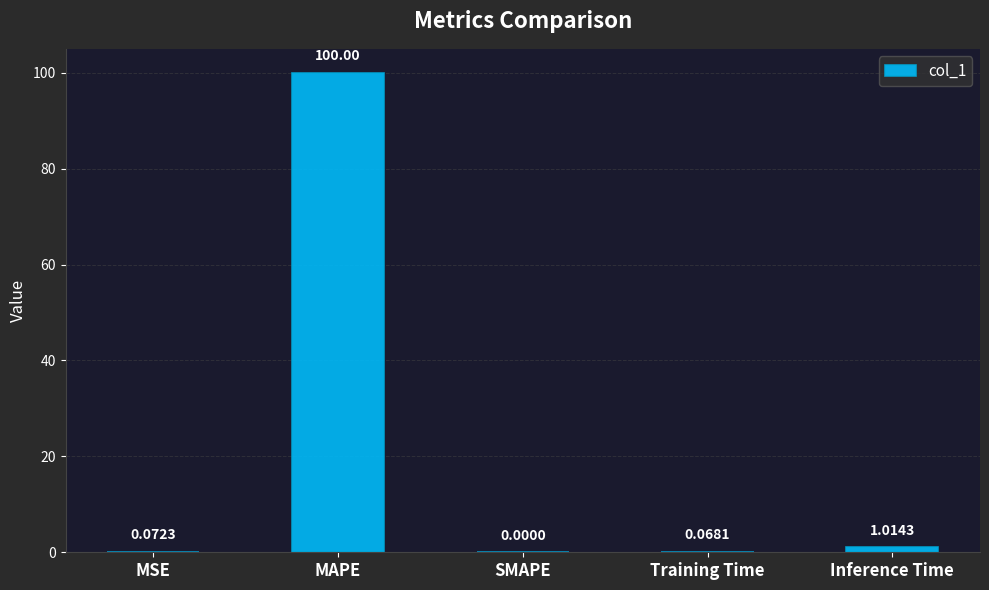

Where is the data nearest to the value 50?

Inference Time